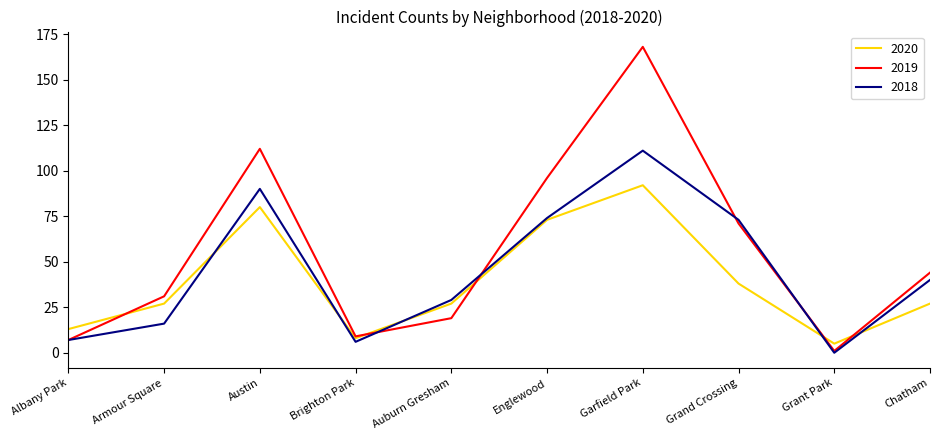

After their last crossing, which series has the higher values: 2019 or 2018?

2019